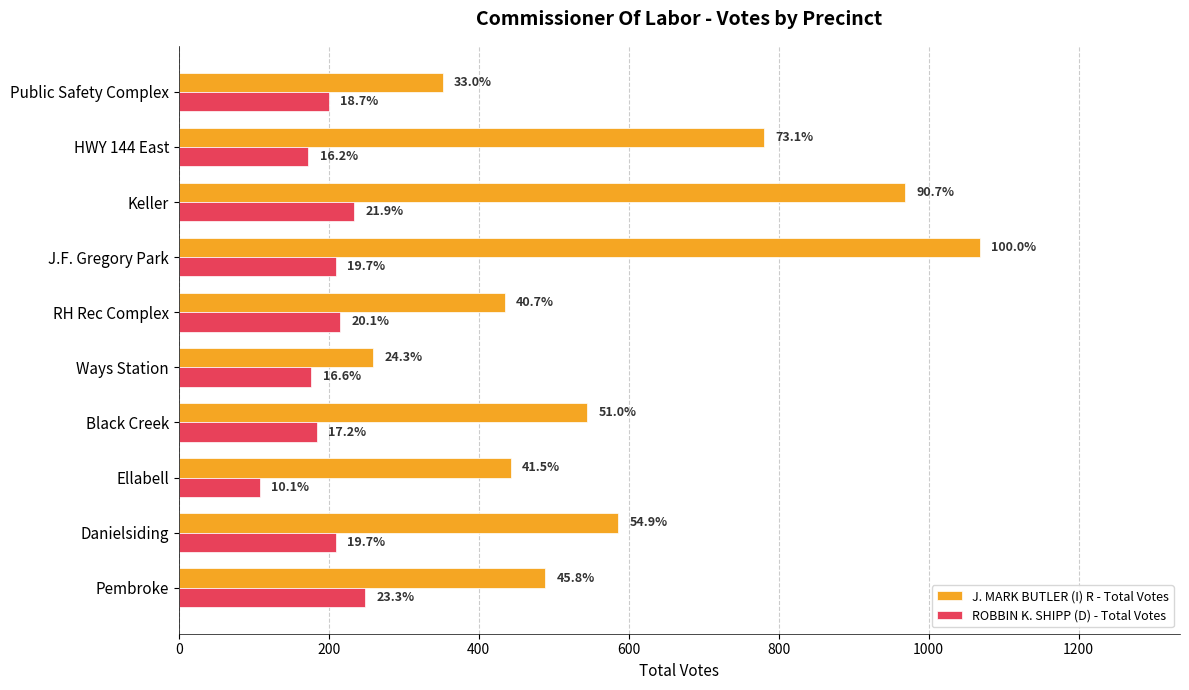

What are all the series names shown in the legend?

J. MARK BUTLER (I) R - Total Votes, ROBBIN K. SHIPP (D) - Total Votes